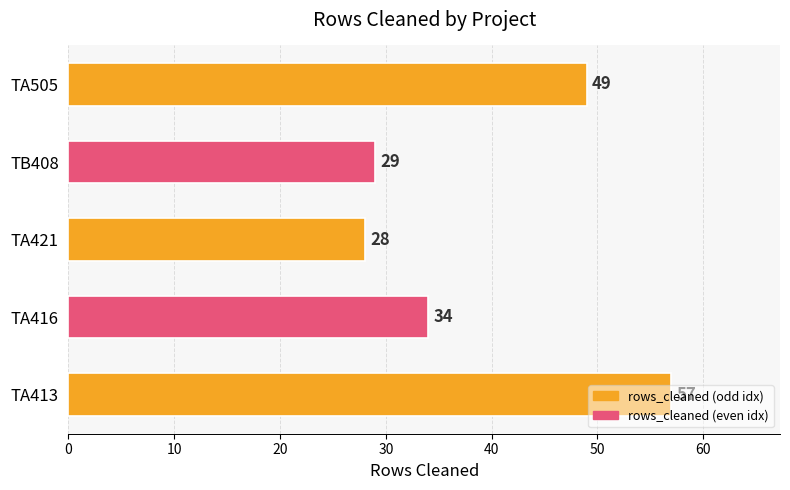

The value at TA413 is 85. True or false?

False